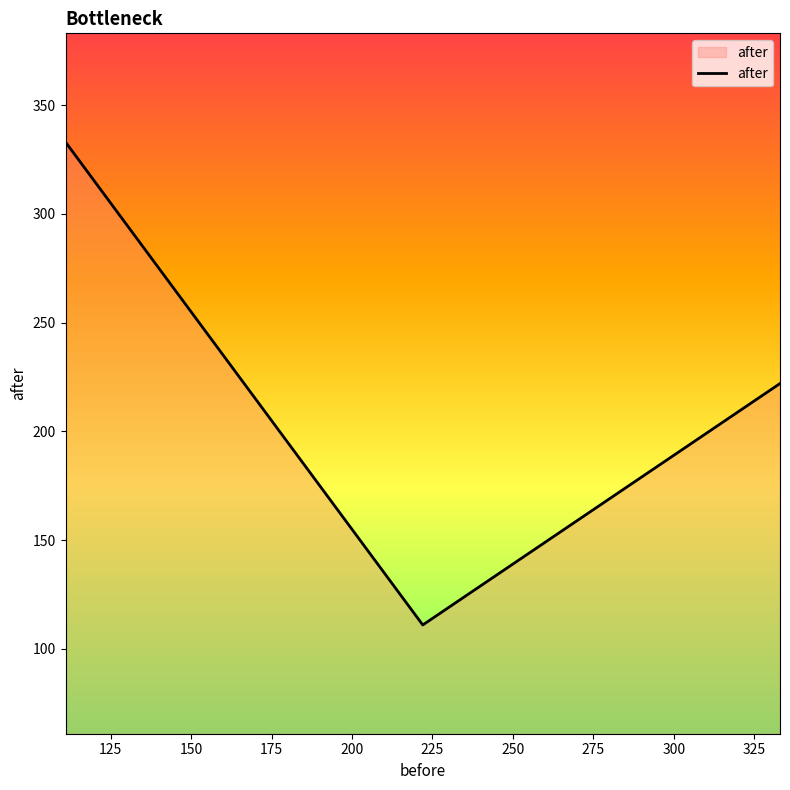

What is the smallest value displayed?

111